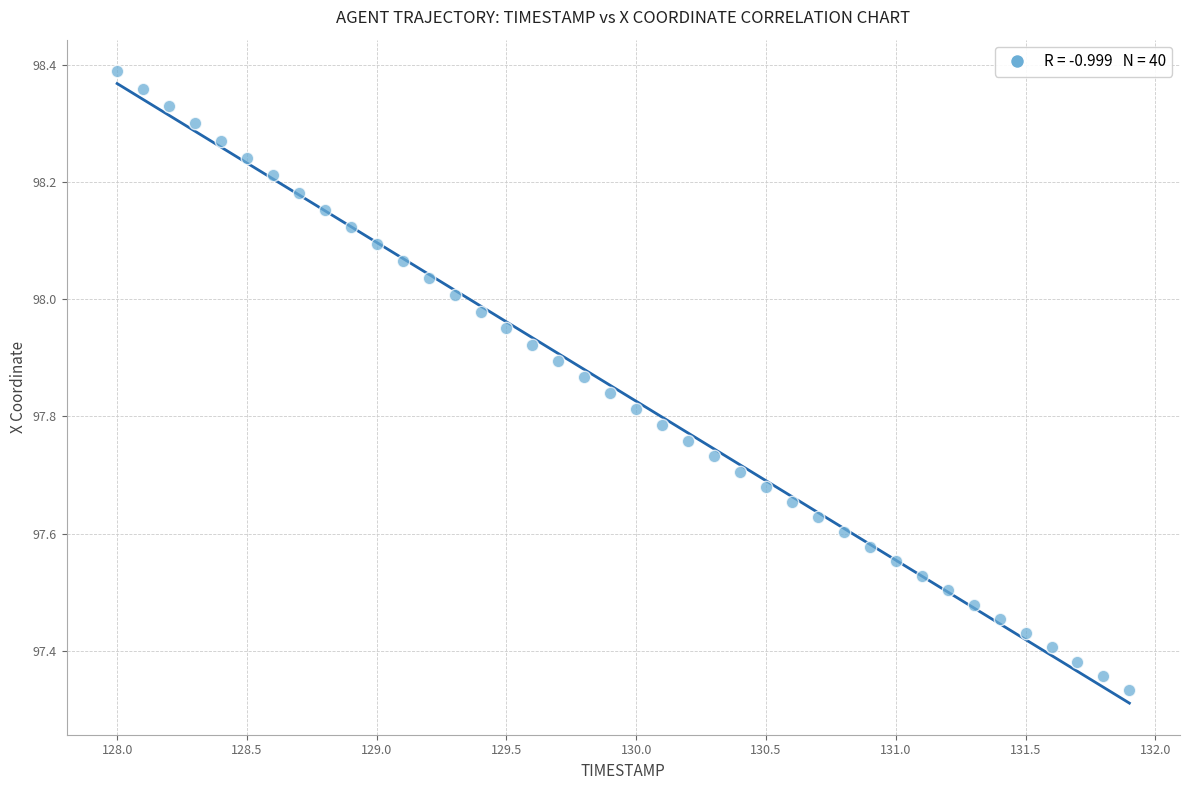

What is the range of X values (max minus min)?

3.9